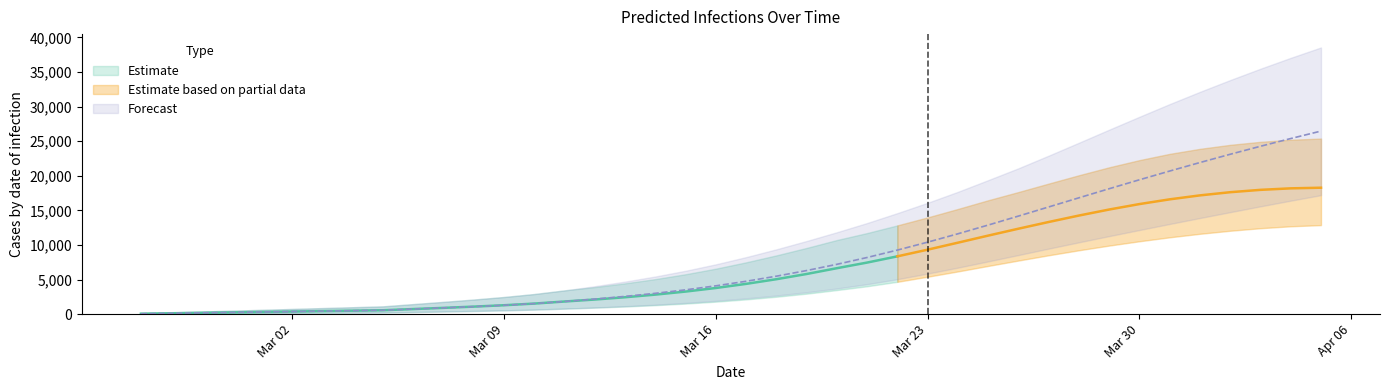

What is the difference between the maximum and minimum values in the predicted_current_infected_upper series?

25248